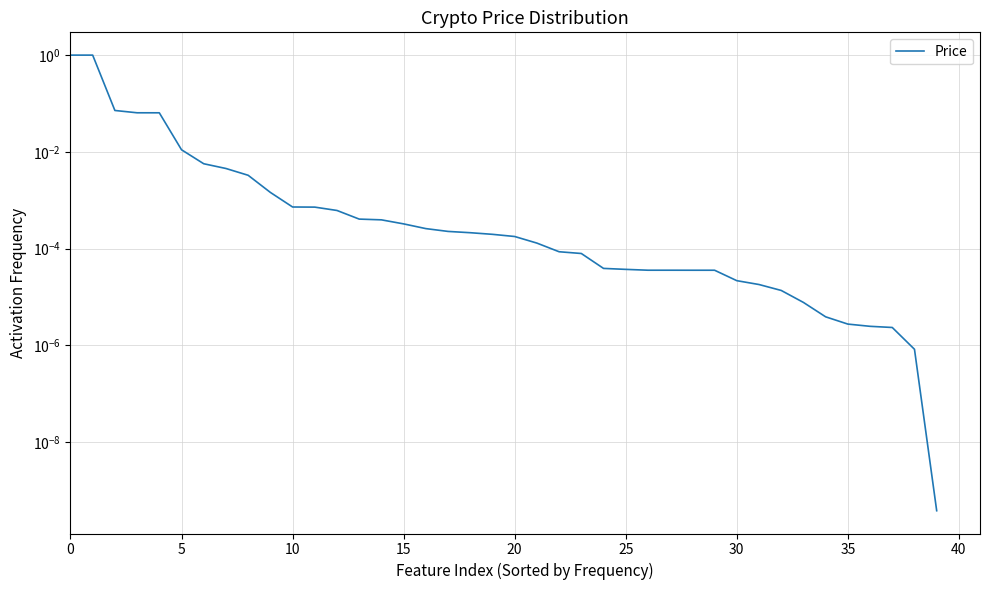

Reading left to right, extract all data points from this chart.

1.0	1.0	0.1	0.1	0.1	0.0	0.0	0.0	0.0	0.0	0.0	0.0	0.0	0.0	0.0	0.0	0.0	0.0	0.0	0.0	0.0	0.0	0.0	0.0	0.0	0.0	0.0	0.0	0.0	0.0	0.0	0.0	0.0	0.0	0.0	0.0	0.0	0.0	0.0	0.0